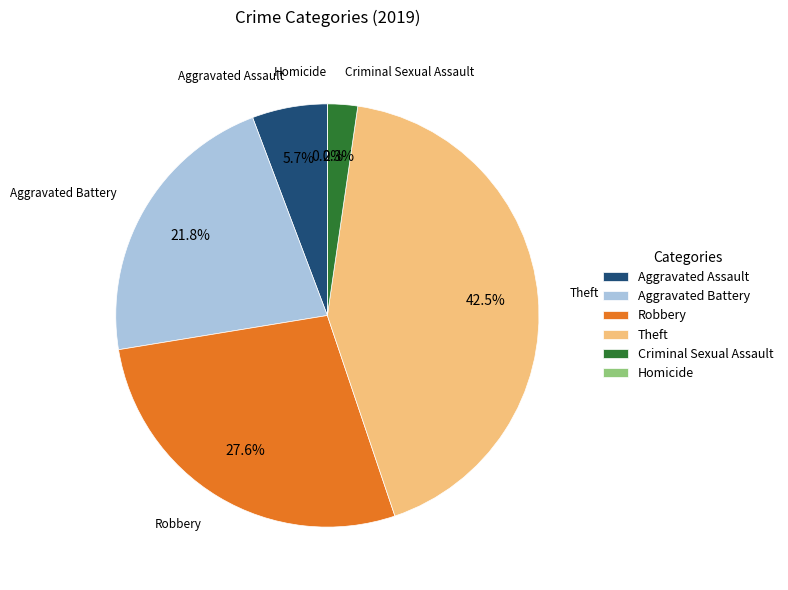

What is the change in value from Aggravated Assault to Criminal Sexual Assault?

-3